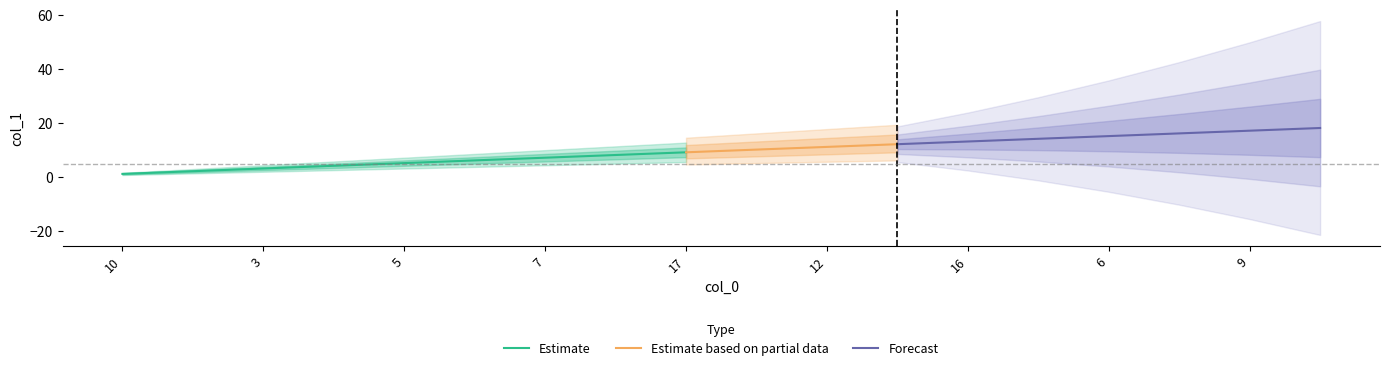

Which label corresponds to the largest value in the chart?

14